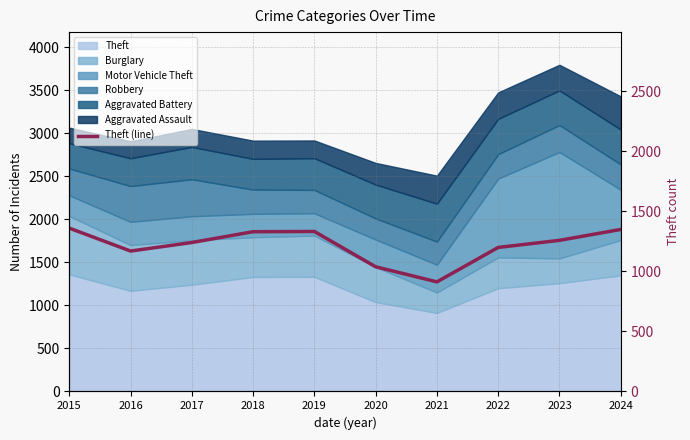

What is the value of the 5th point from the left?

1333